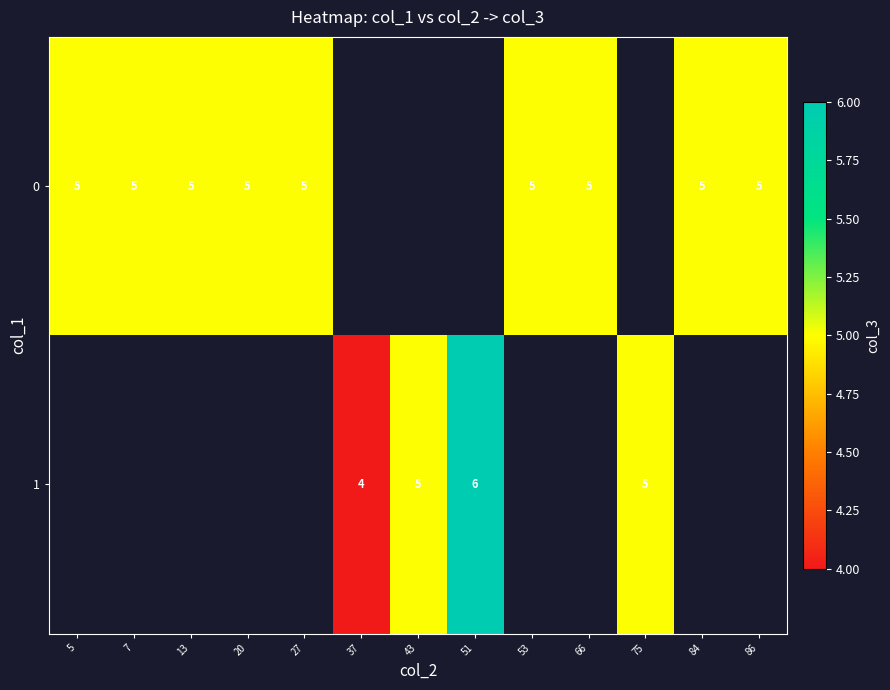

Is the value of 1 at 37 greater than the value of 0 at 27?

No